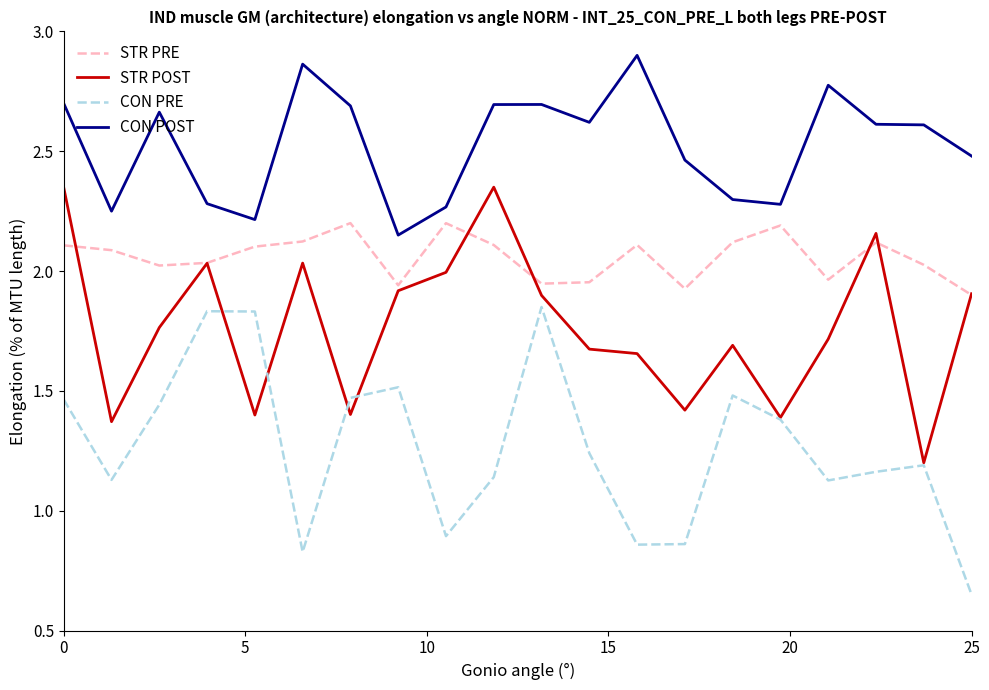

List the series in order of their overall mean, highest first.

CON POST, STR PRE, STR POST, CON PRE